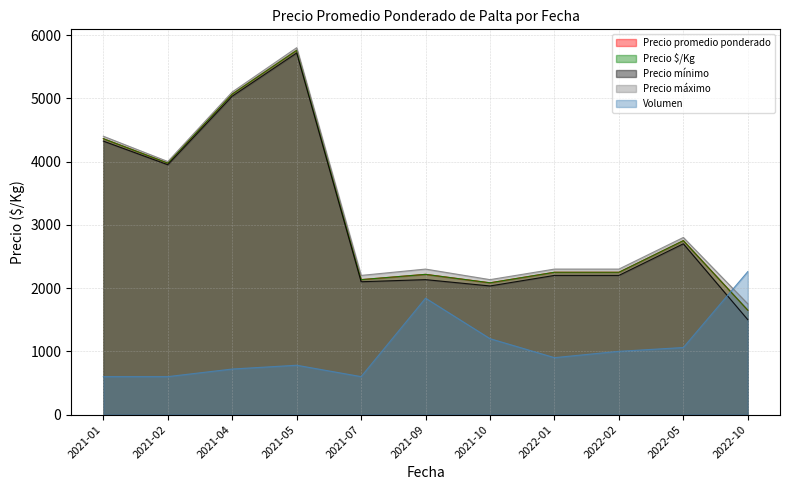

What is the label of the 6th point from the right?

2021-09